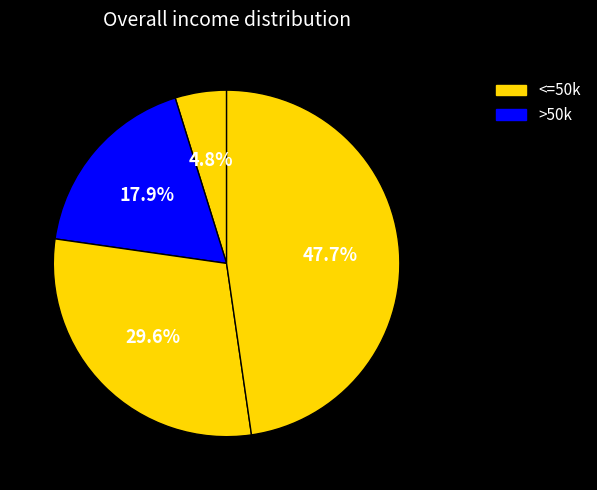

How many segments does this pie chart have?

4